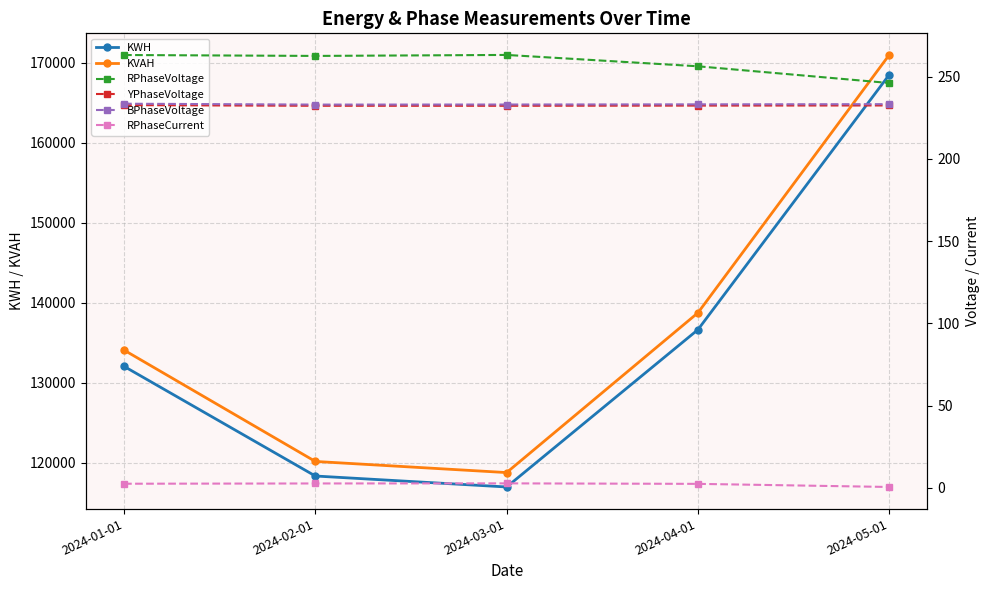

How many values in the RPhaseVoltage series are below 262?

2